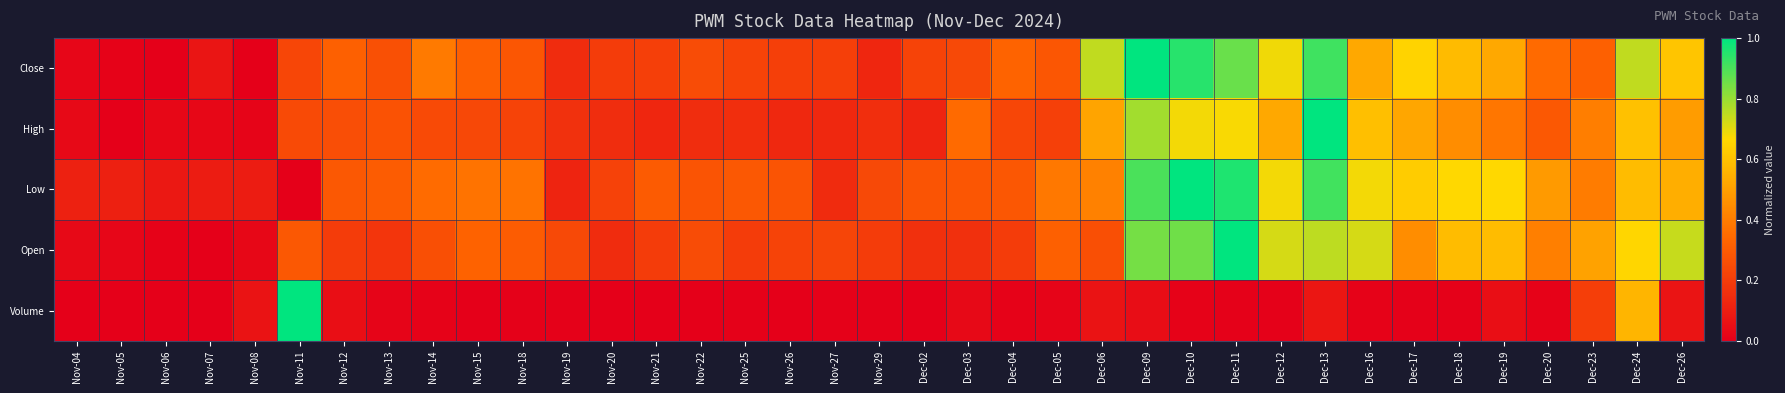

At which category does the chart reach its minimum across all series?

Nov-08